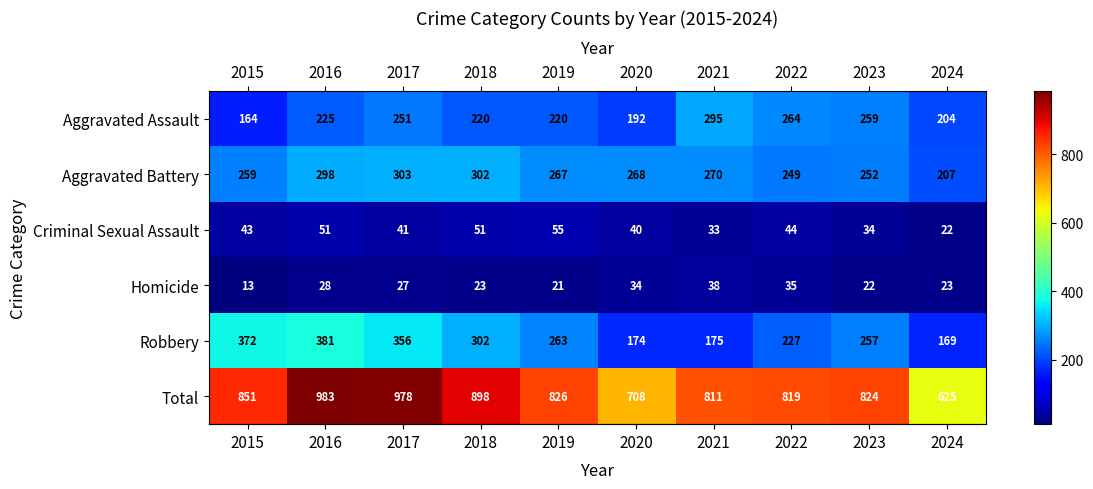

True or false: Total has a value of 1080 at 2022.

False